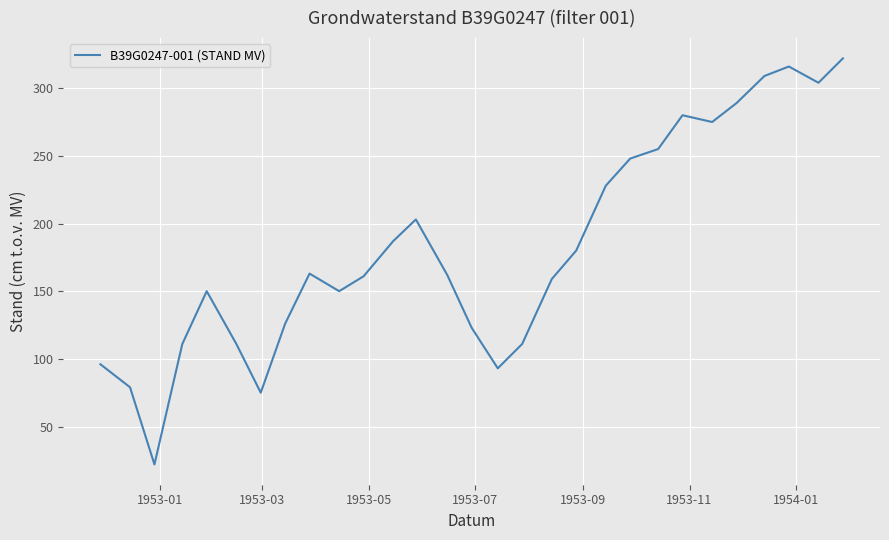

What is the difference between the maximum and minimum values?

300